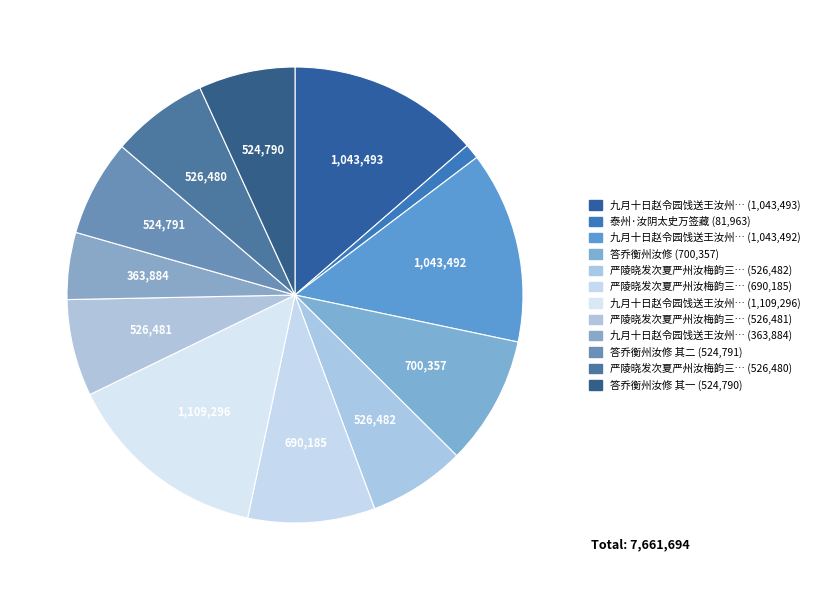

How many segments does this pie chart have?

12